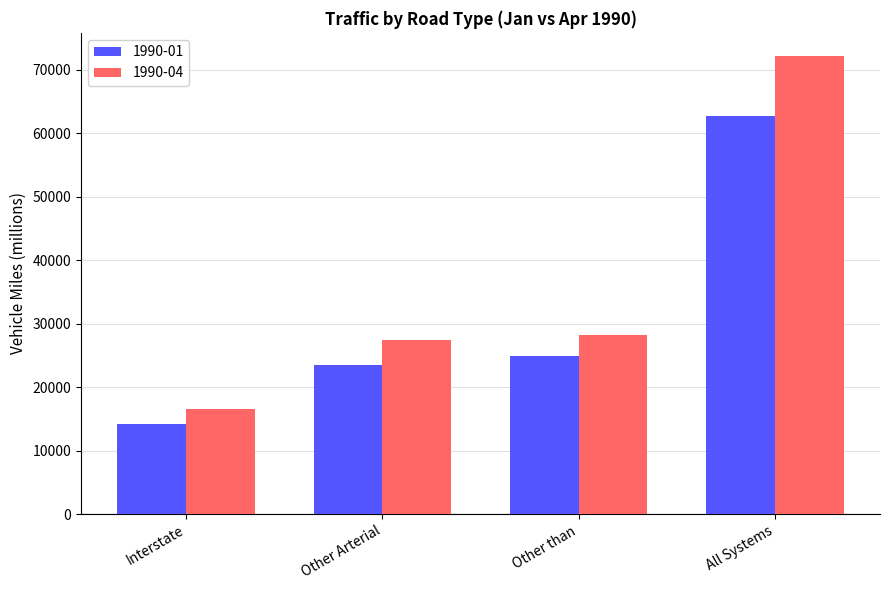

Which label corresponds to the smallest value in the chart?

Interstate